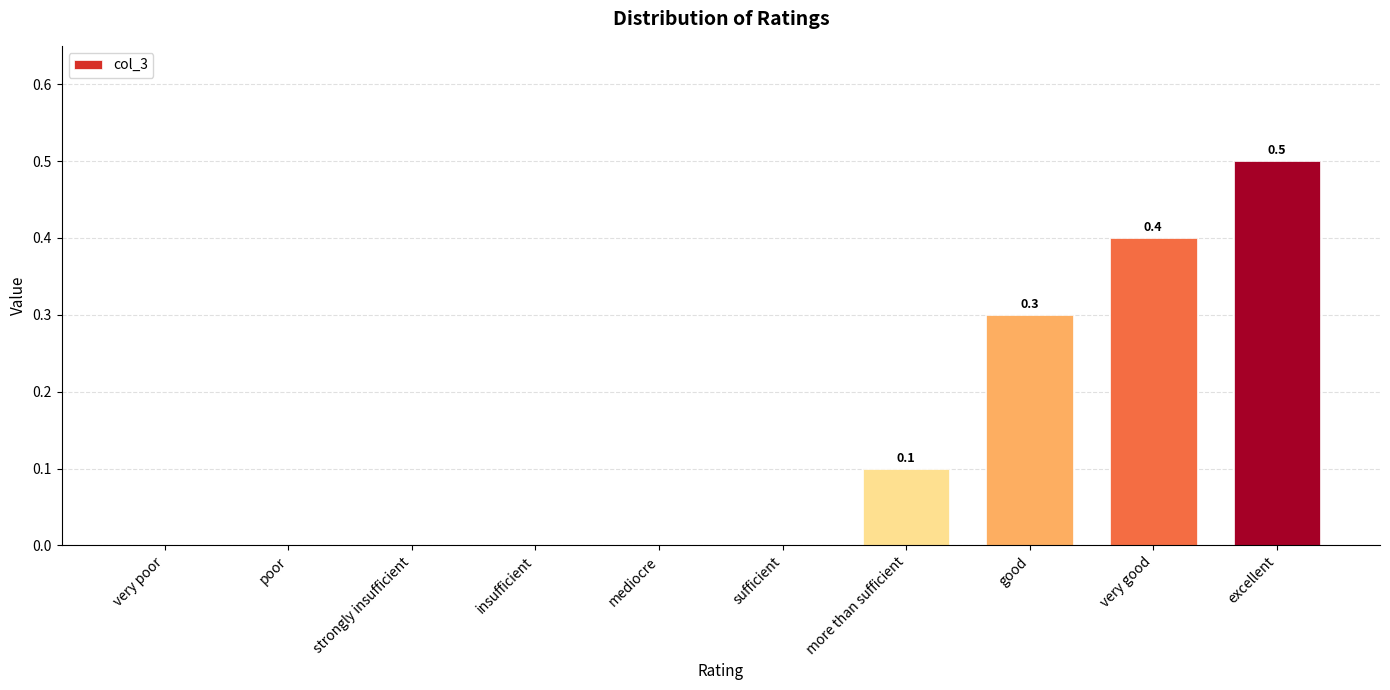

Reading left to right, what are all the values shown in this chart?

0.0	0.0	0.0	0.0	0.0	0.0	0.1	0.3	0.4	0.5